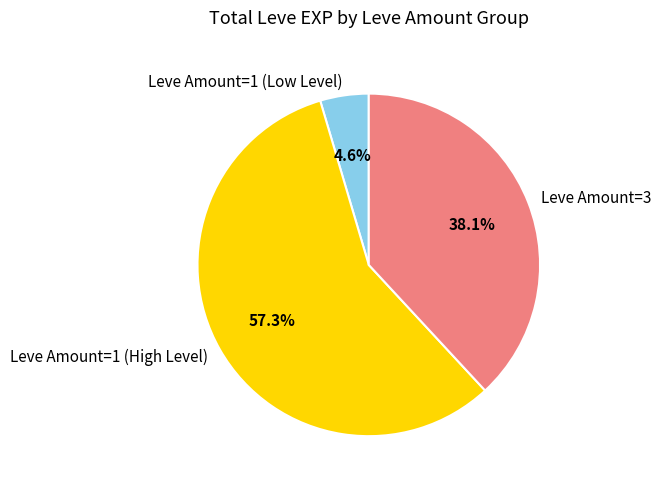

How many segments does this pie chart have?

3